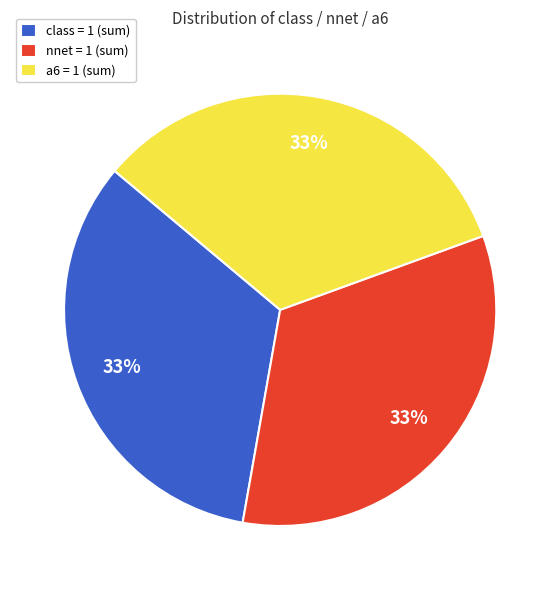

Approximately how many times larger is the value at a6 = 1 (sum) compared to class = 1 (sum)?

1.0